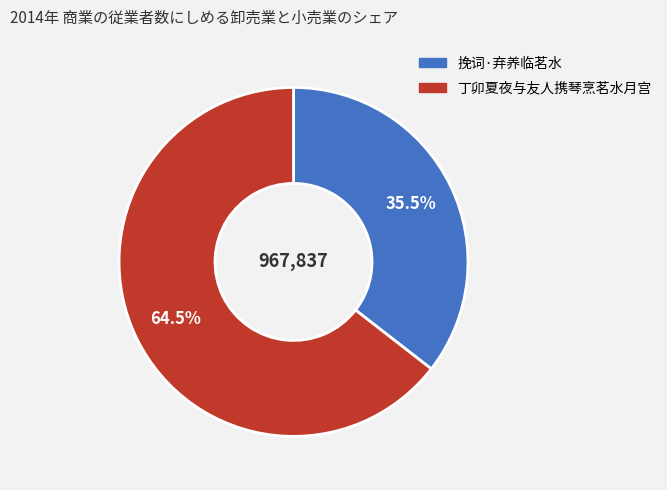

To the nearest percent, what is the difference between the largest and smallest slice percentages?

29%